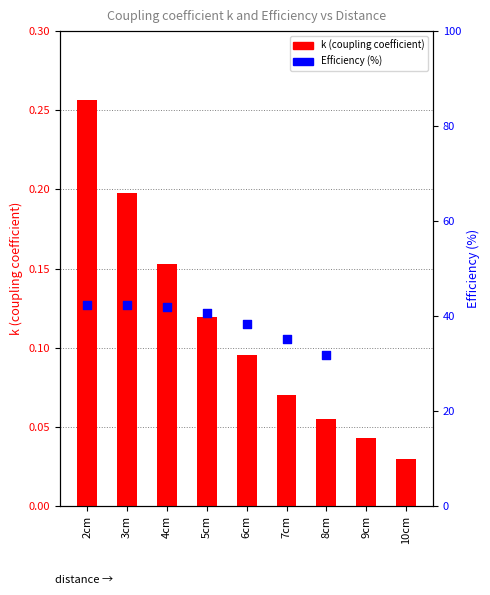

Which series contains the highest Y value?

Efficiency (%)